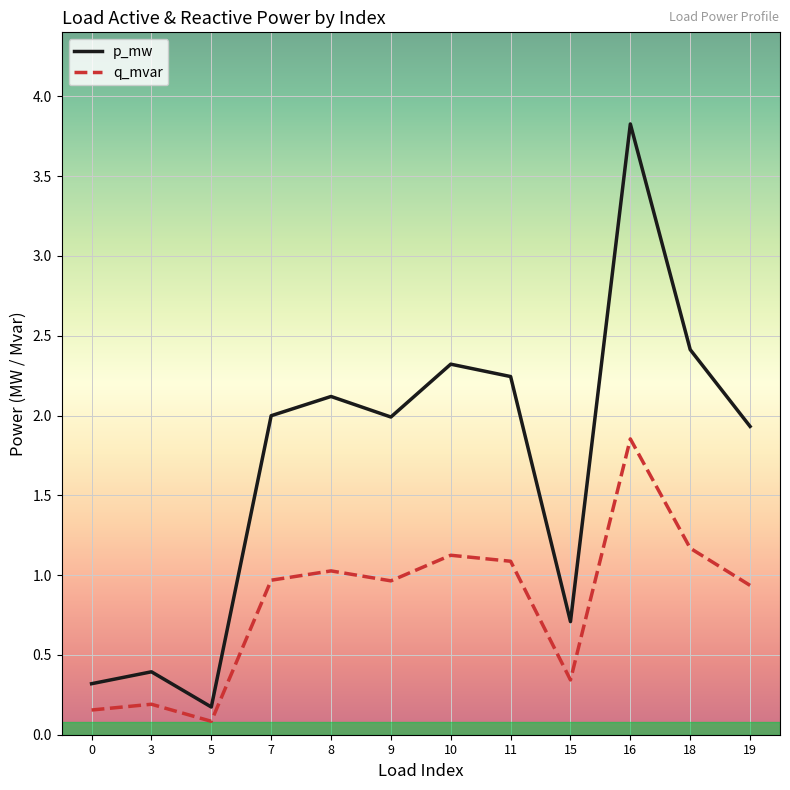

At which label does q_mvar reach its minimum?

5